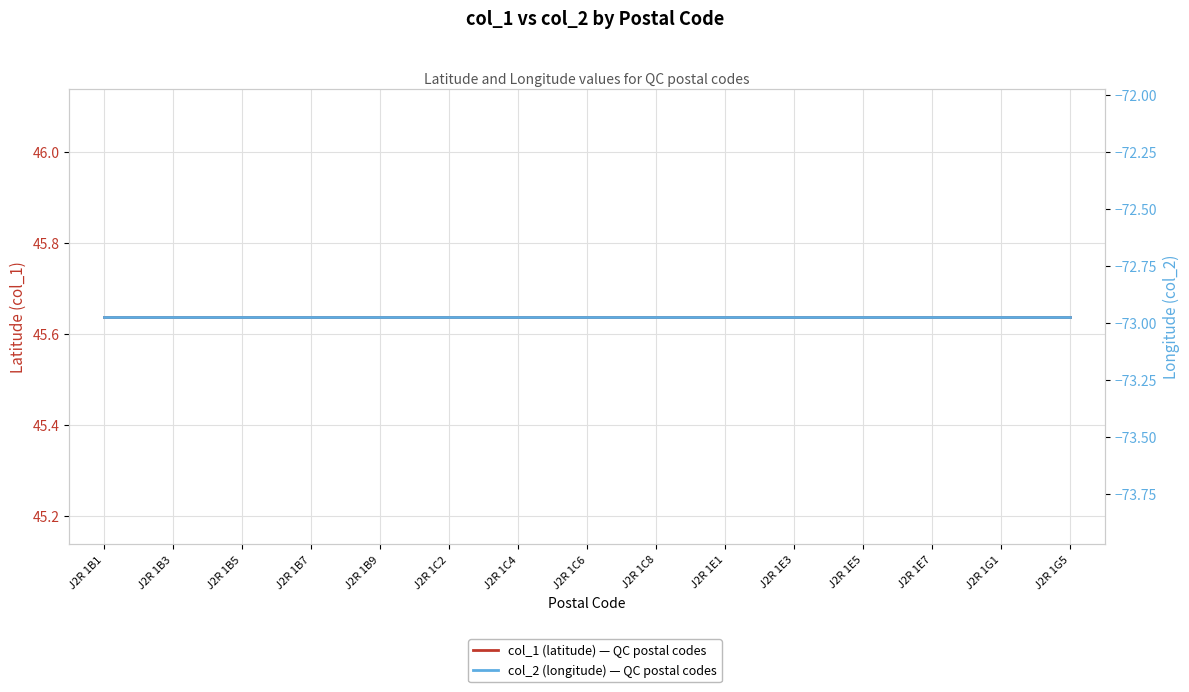

Count the number of categories in the chart.

15